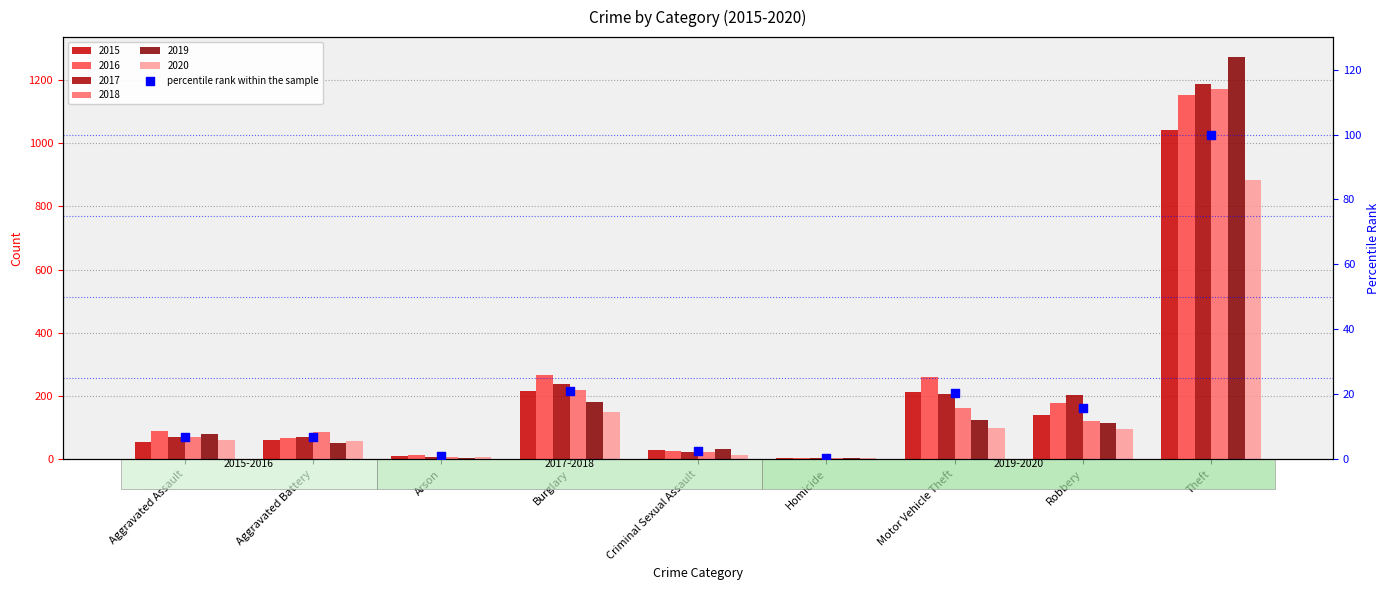

Which has a higher value, Criminal Sexual Assault or Arson?

Criminal Sexual Assault